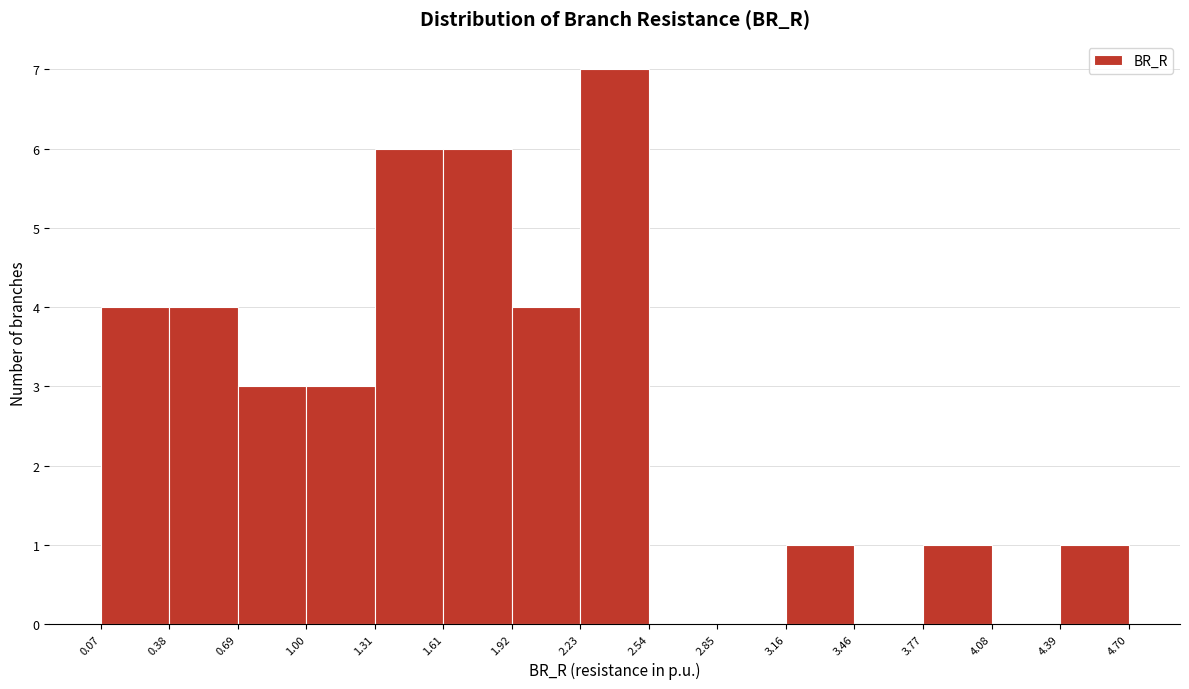

Reading left to right, list every bar in this chart as the range it spans on the x-axis followed by its height. The values are not printed on the chart, so give them approximately, as read against the axis.

0.07 to 0.38: 4
0.38 to 0.69: 4
0.69 to 1.00: 3
1.00 to 1.31: 3
1.31 to 1.61: 6
1.61 to 1.92: 6
1.92 to 2.23: 4
2.23 to 2.54: 7
2.54 to 2.85: 0
2.85 to 3.16: 0
3.16 to 3.46: 1
3.46 to 3.77: 0
3.77 to 4.08: 1
4.08 to 4.39: 0
4.39 to 4.70: 1